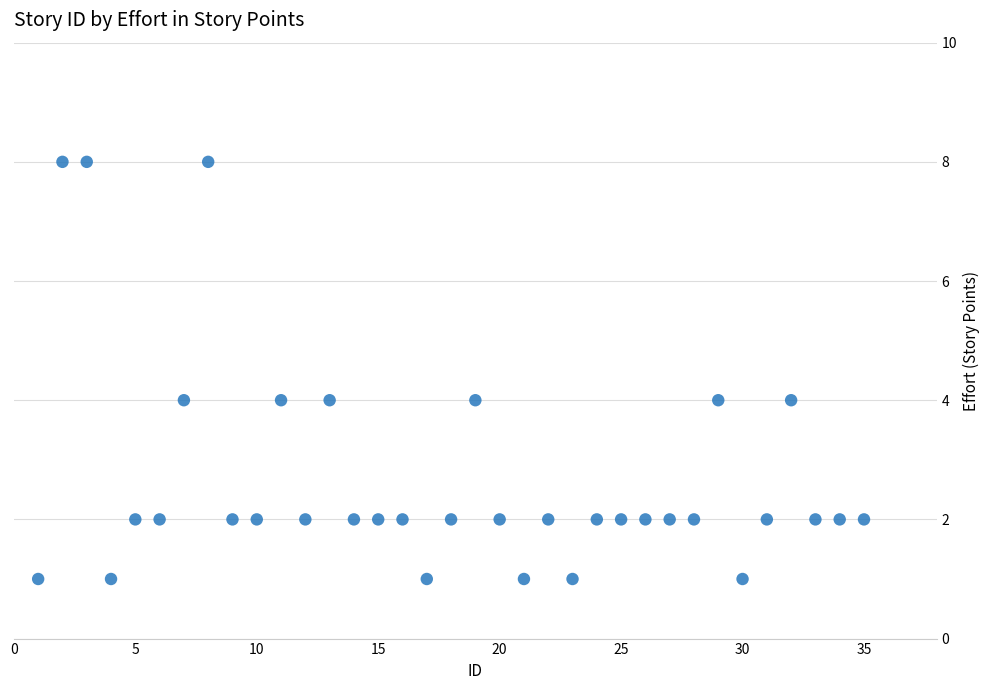

What is the range of Y values (max minus min)?

7